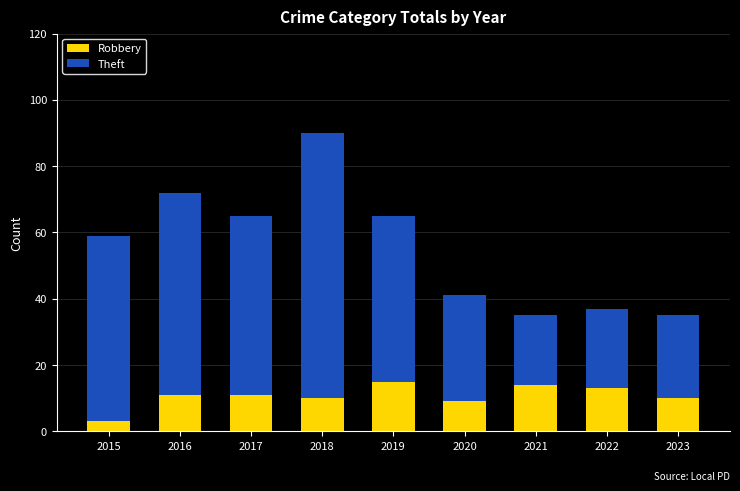

What is the difference between the second highest and second lowest values in the Robbery series?

5